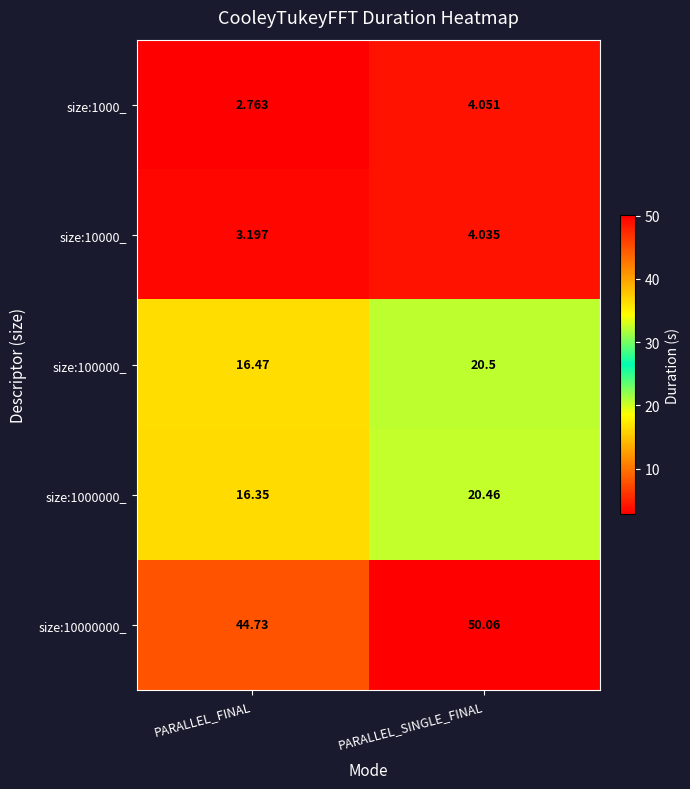

At which category is the sum across all series the highest?

PARALLEL_SINGLE_FINAL